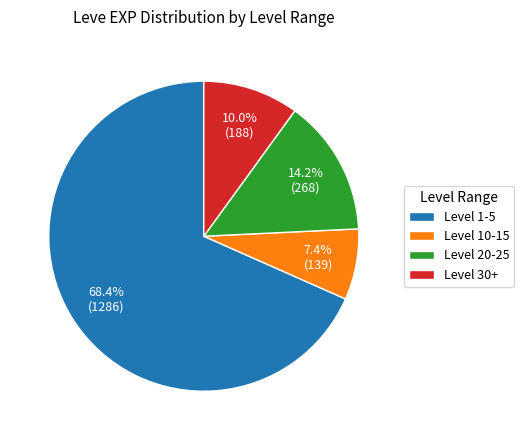

Is there any slice that represents more than half of the pie?

Yes